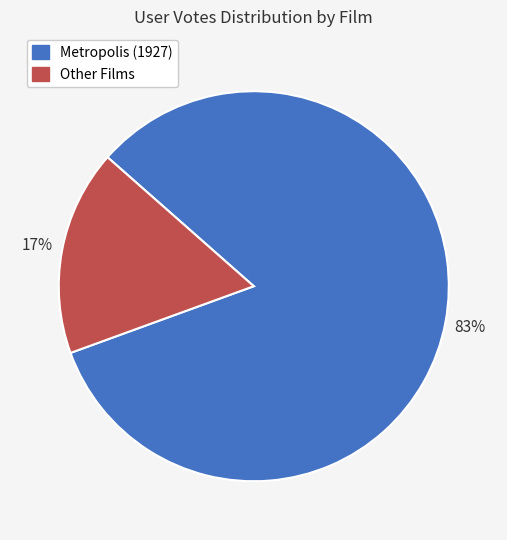

How many segments does this pie chart have?

2